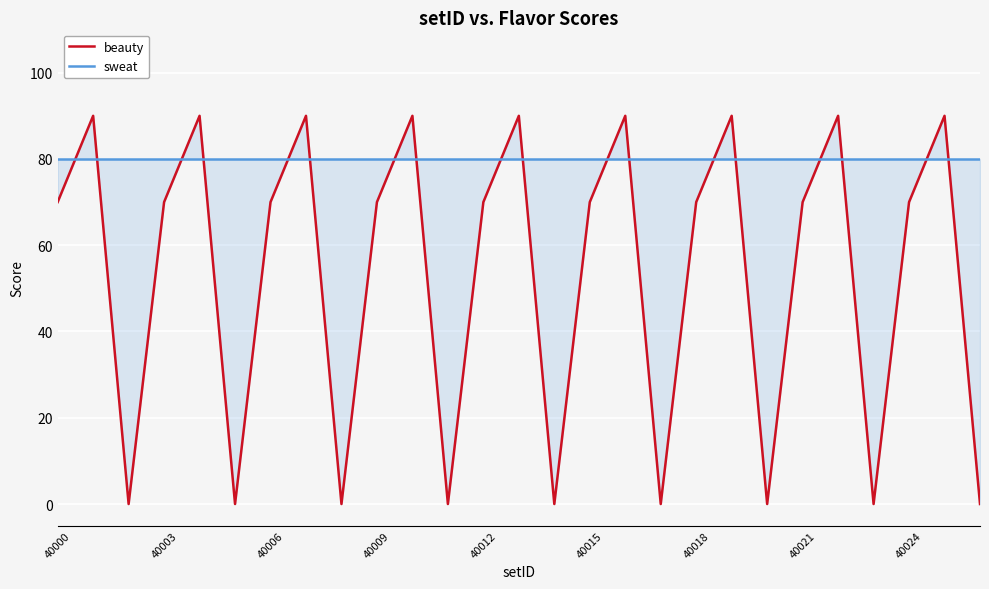

Which series ends up on top after the final intersection of beauty and sweat?

sweat